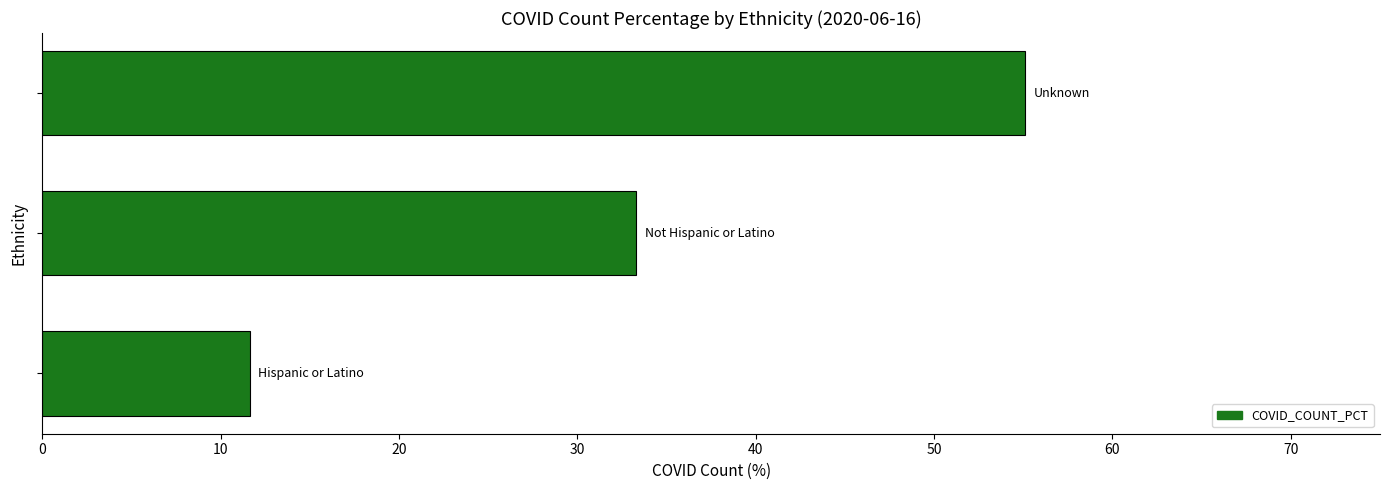

Does the chart contain any negative values?

No